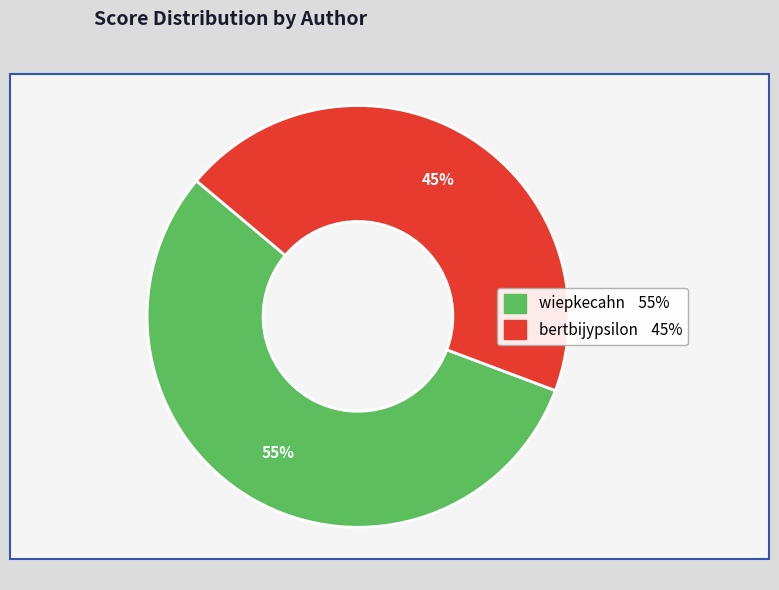

Which slice is the smallest?

bertbijypsilon